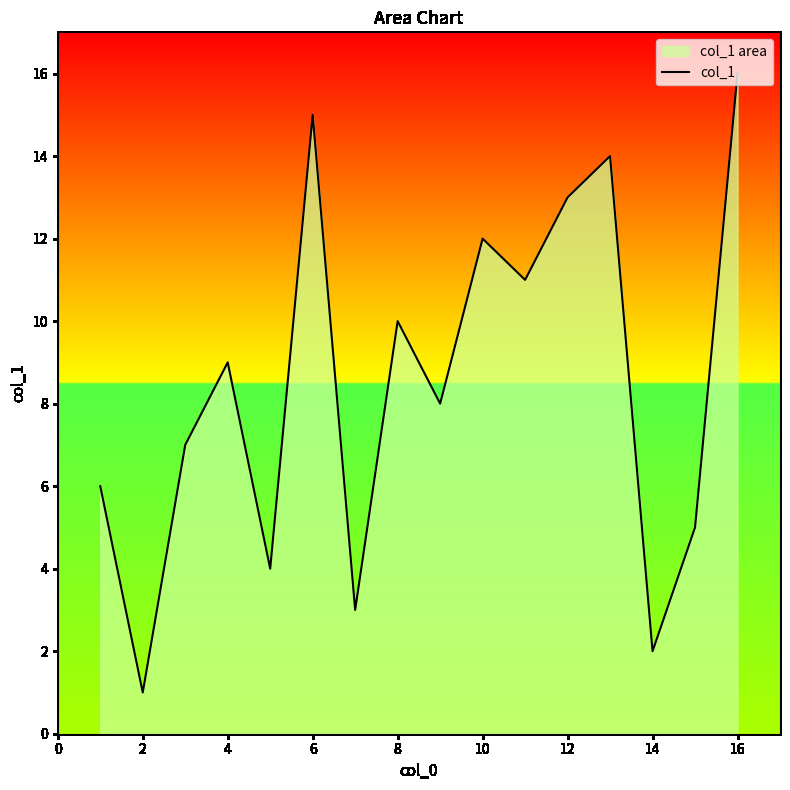

Read the value at 14.

2